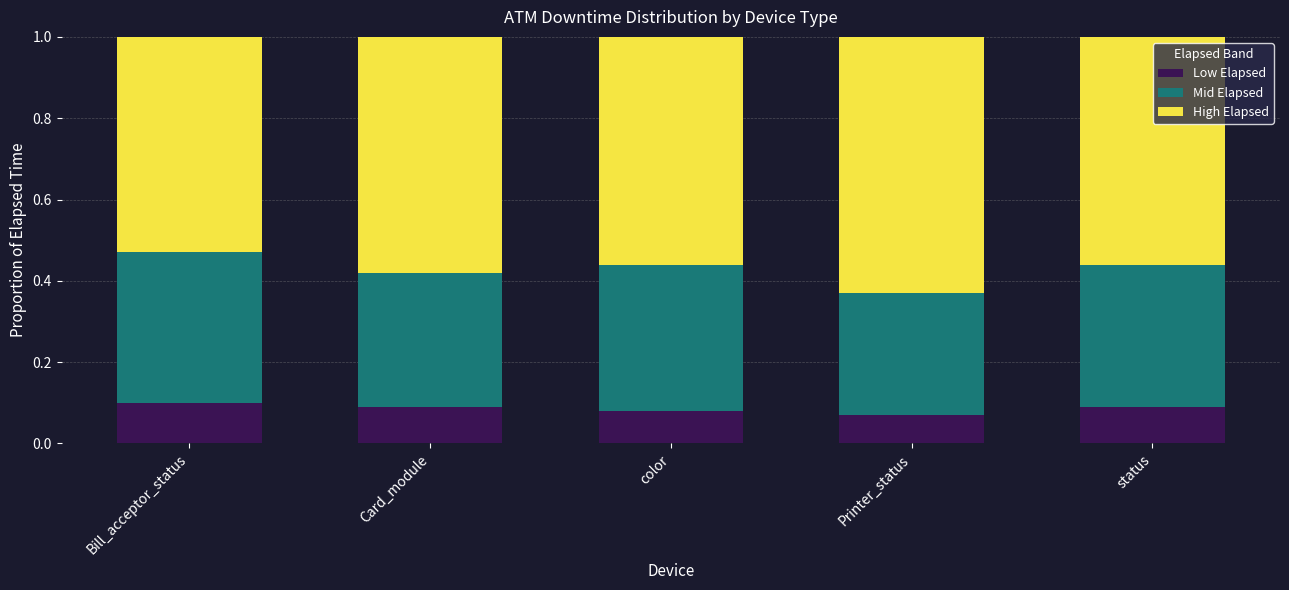

Count the Low Elapsed values in the range 0 to 1.

5